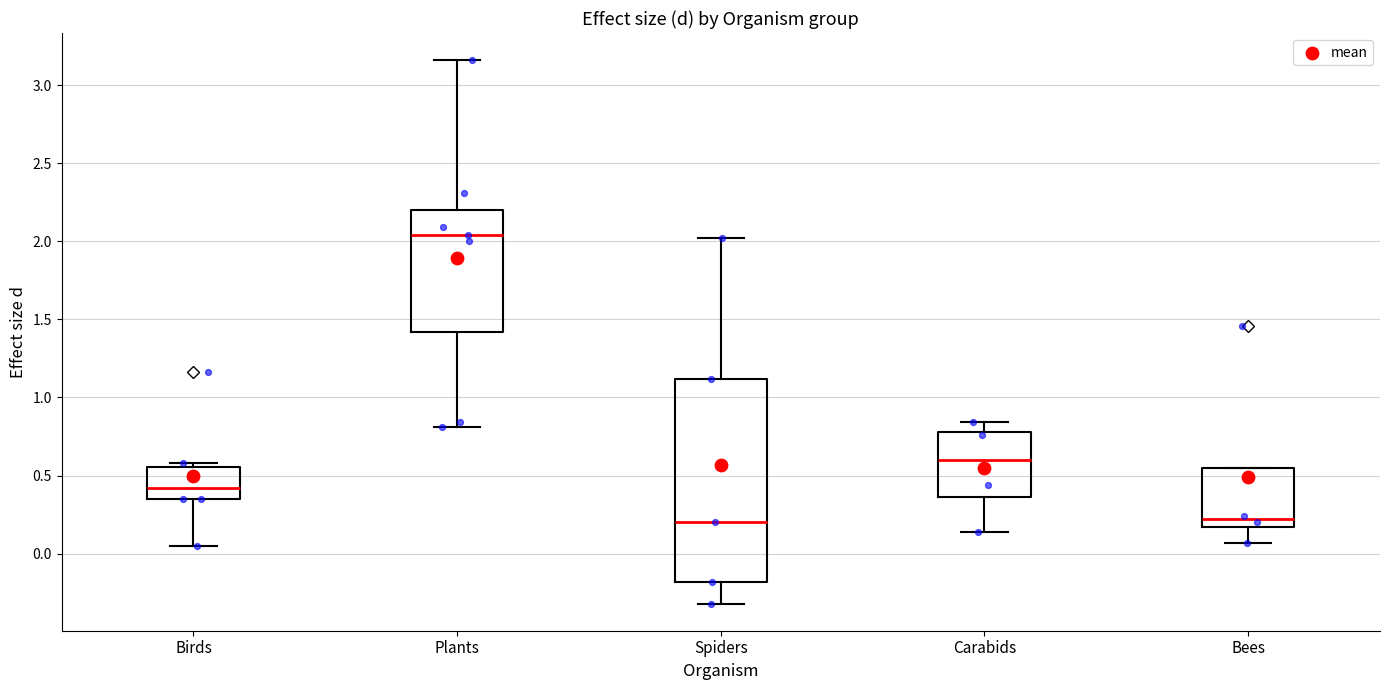

Reading left to right, transcribe this box plot: for each box, give where its median line is, the range the box spans, and where its two whiskers end, as read against the y-axis. The values are not printed on the chart, so give them approximately, as read against the axis.

Birds: median 0.40, box 0.35 to 0.55, whiskers 0.05 to 0.60
Plants: median 2.05, box 1.40 to 2.20, whiskers 0.80 to 3.15
Spiders: median 0.20, box -0.20 to 1.10, whiskers -0.30 to 2.00
Carabids: median 0.60, box 0.35 to 0.80, whiskers 0.15 to 0.85
Bees: median 0.20, box 0.15 to 0.55, whiskers 0.05 to 0.55